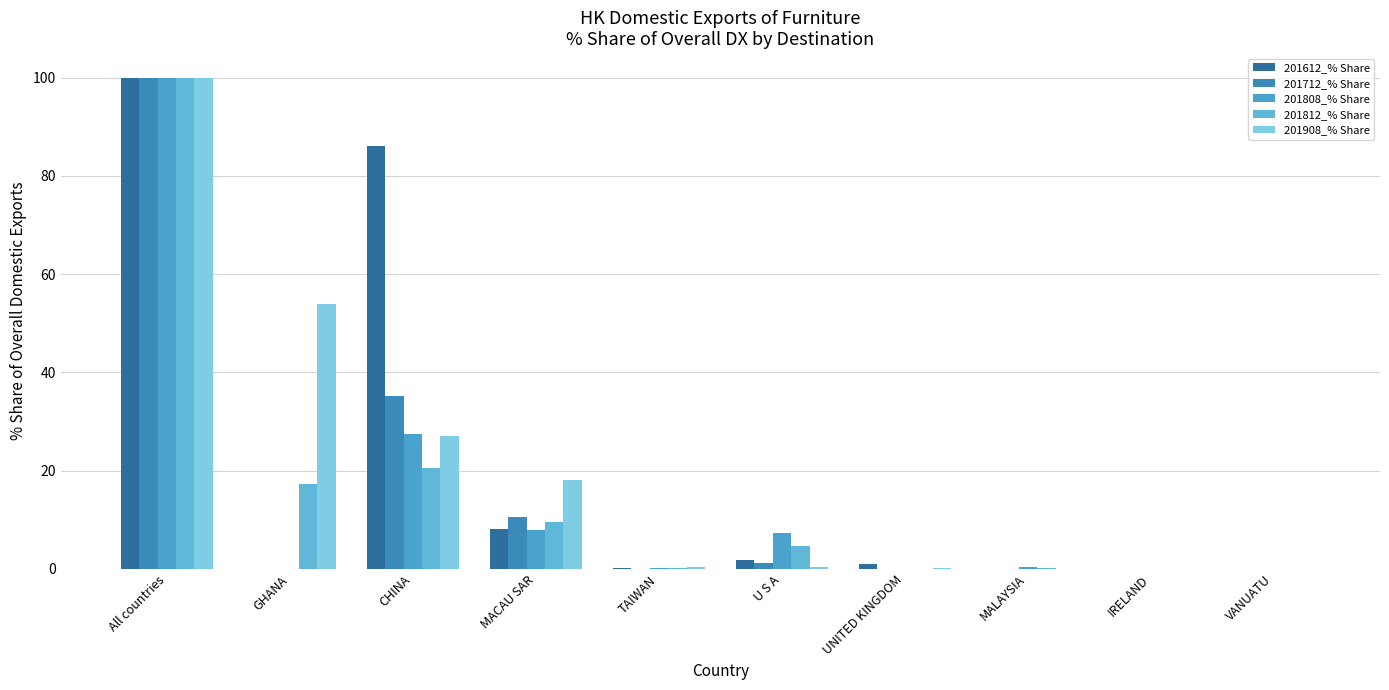

Are the bars grouped side by side (vs. stacked)?

Yes